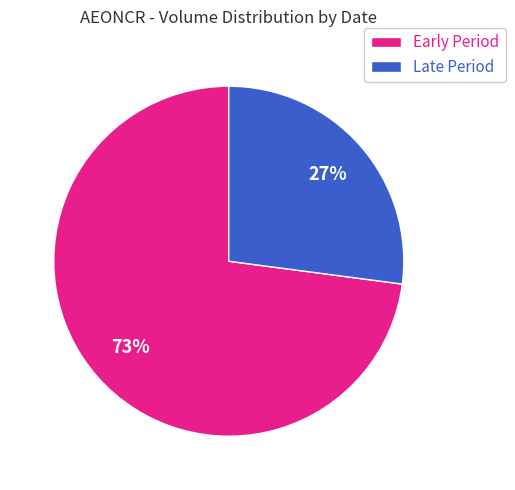

Count the number of slices in the pie.

2